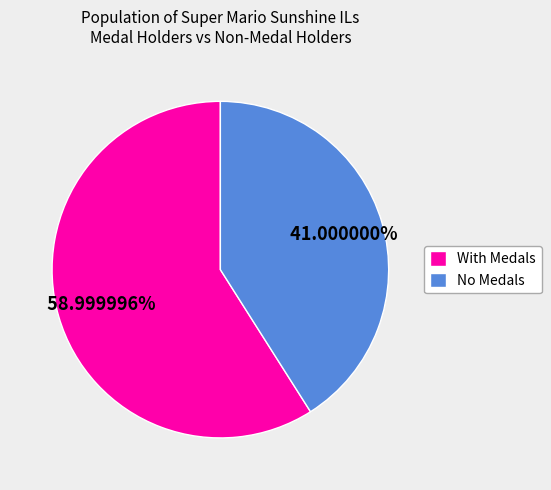

Count the number of slices in the pie.

2